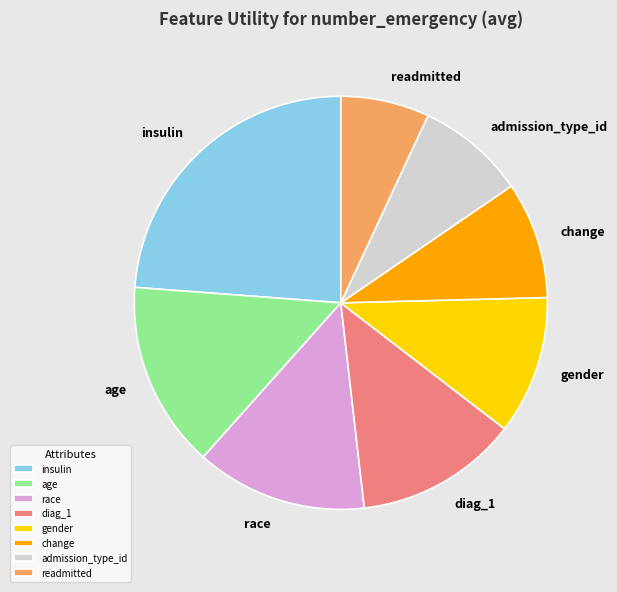

Rank the categories by value from lowest to highest.

readmitted, admission_type_id, change, gender, diag_1, race, age, insulin